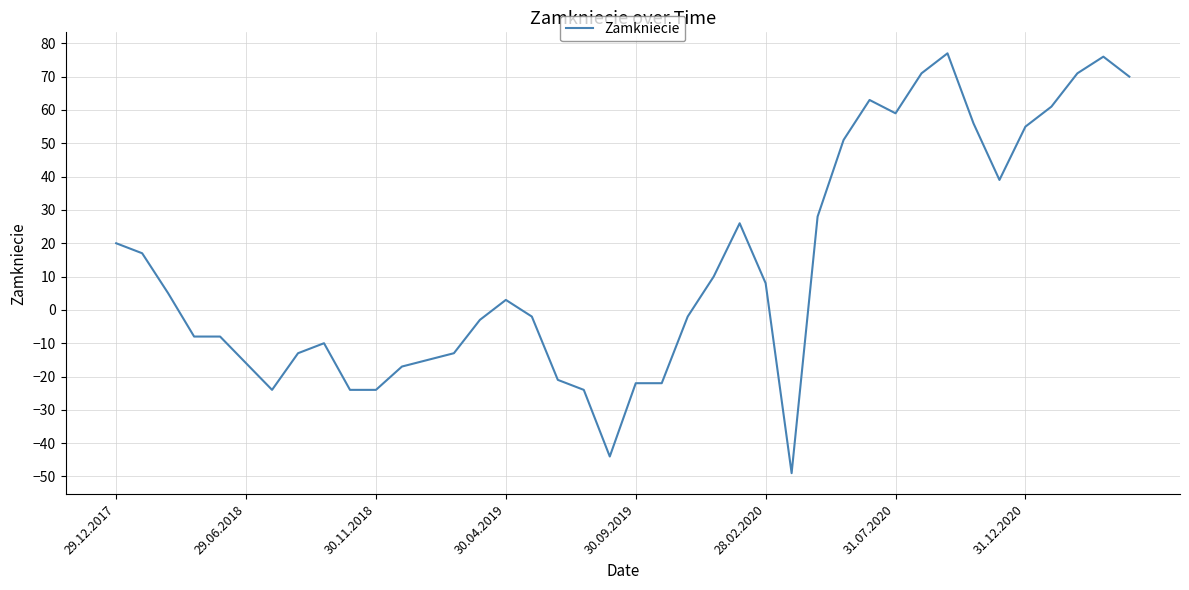

What is the sum of all values?

505